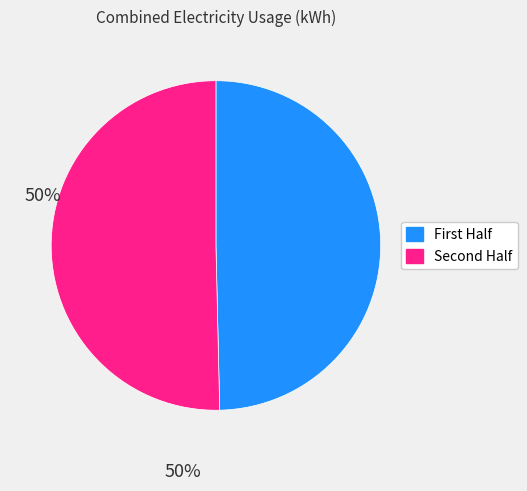

Is there any slice that represents more than half of the pie?

Yes